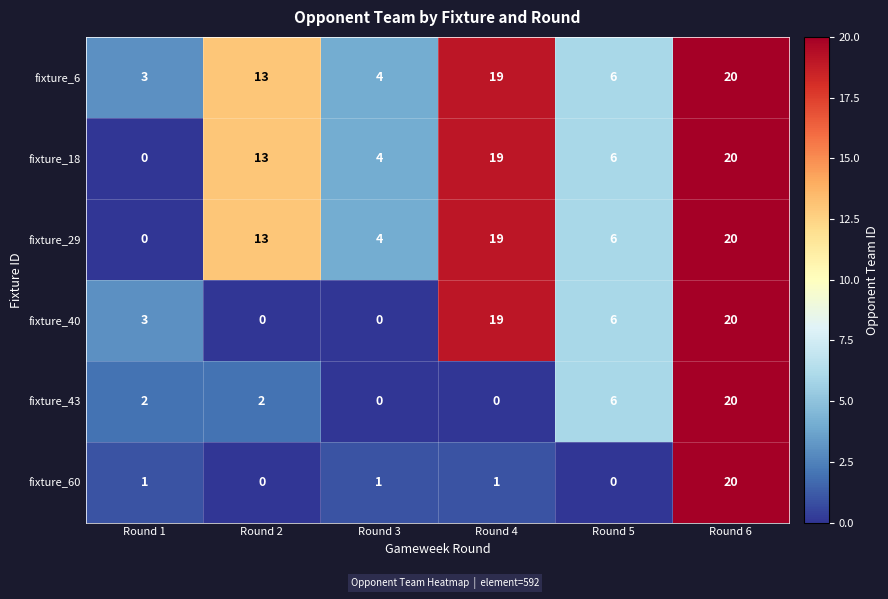

Which series has the largest total across all categories?

fixture_6